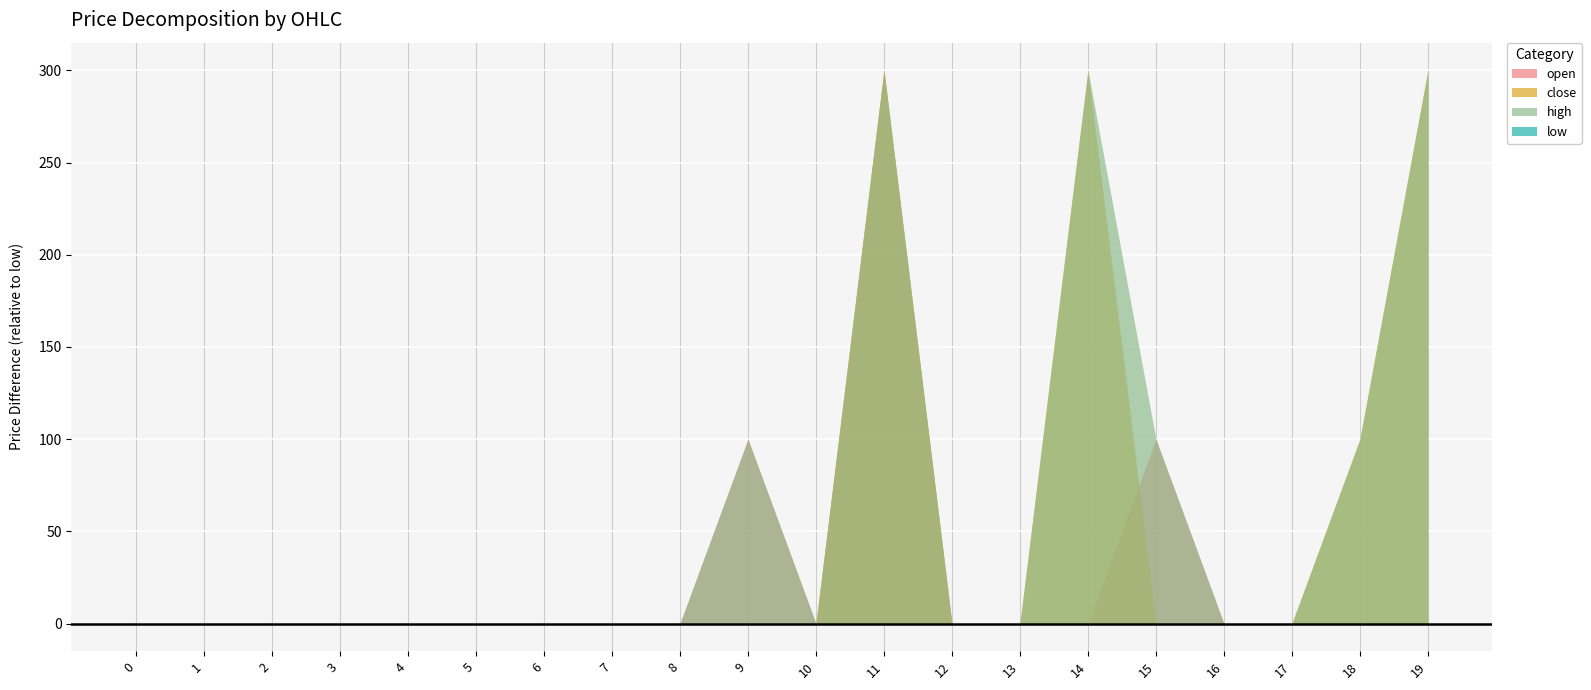

At which category is the sum across all series the highest?

11